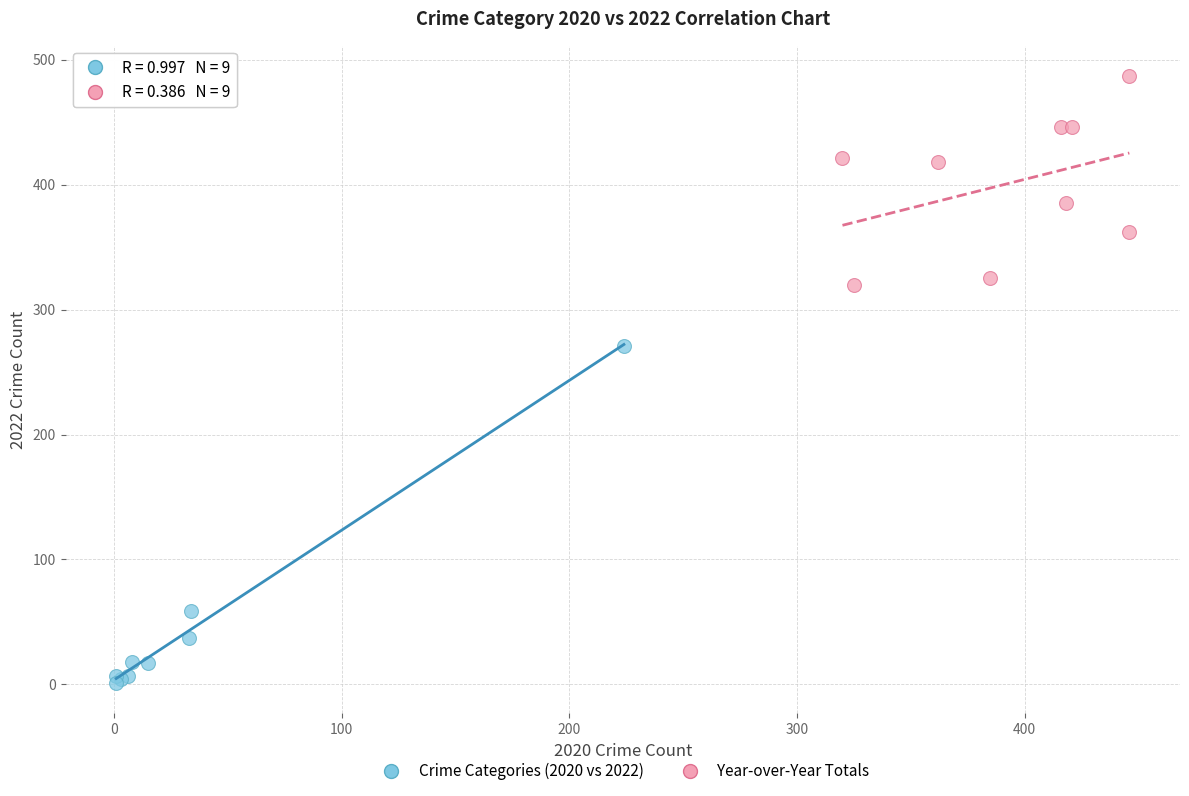

Which series reaches the minimum Y coordinate?

Crime Categories (2020 vs 2022)